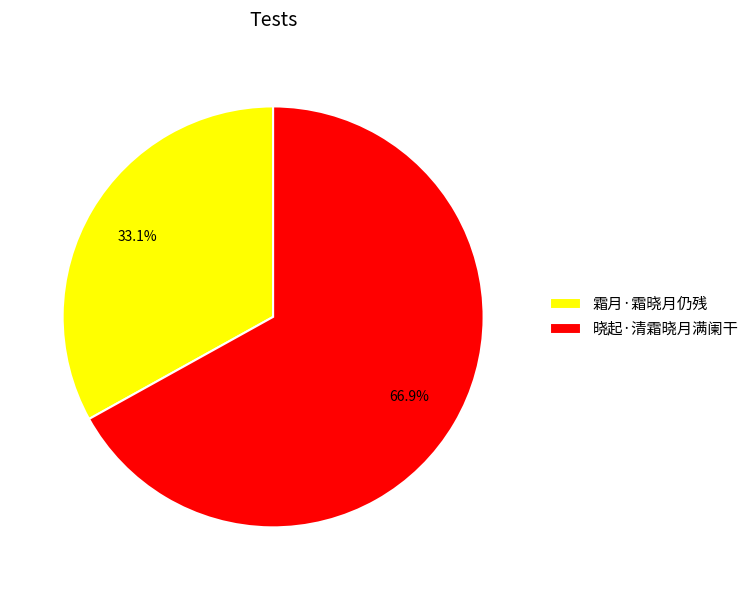

Is there a majority slice in this chart?

Yes